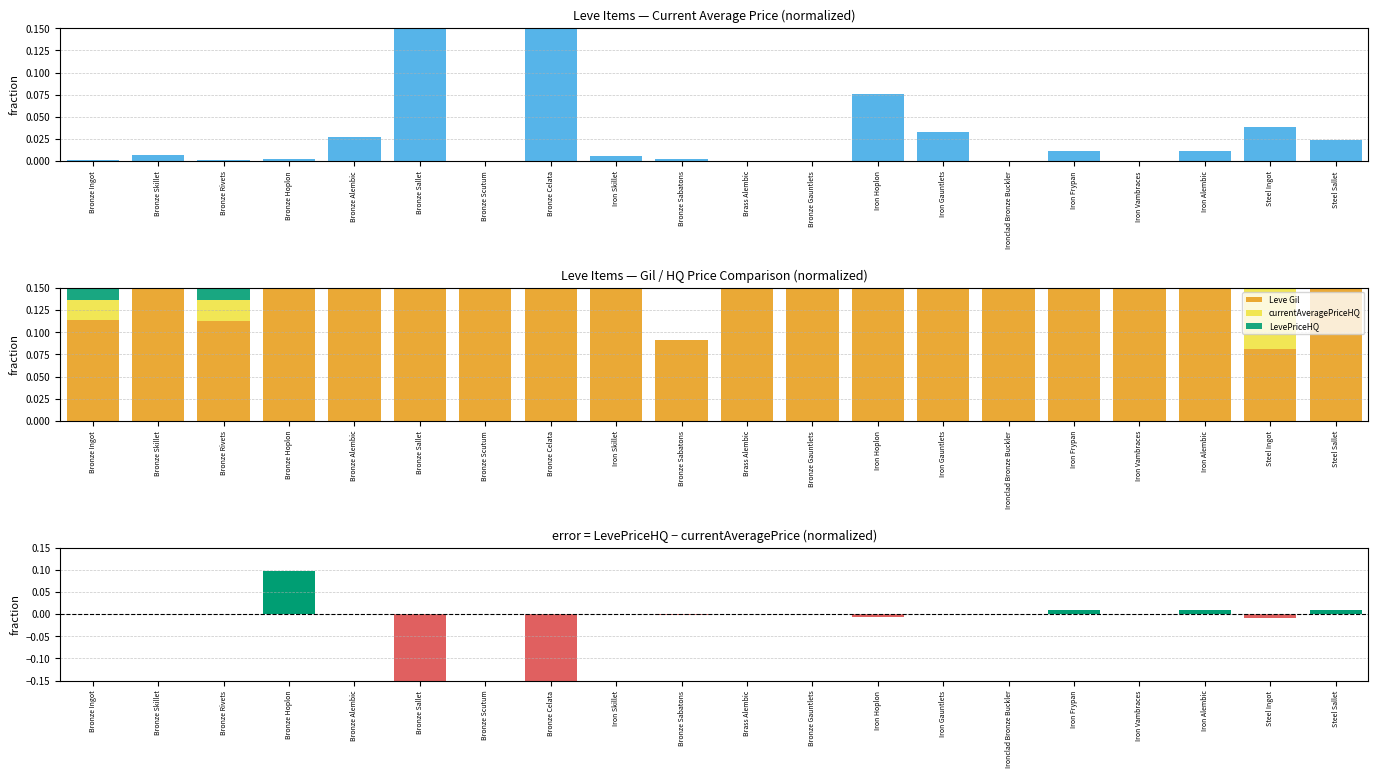

What is the total value across all series at Brass Alembic?

1.0